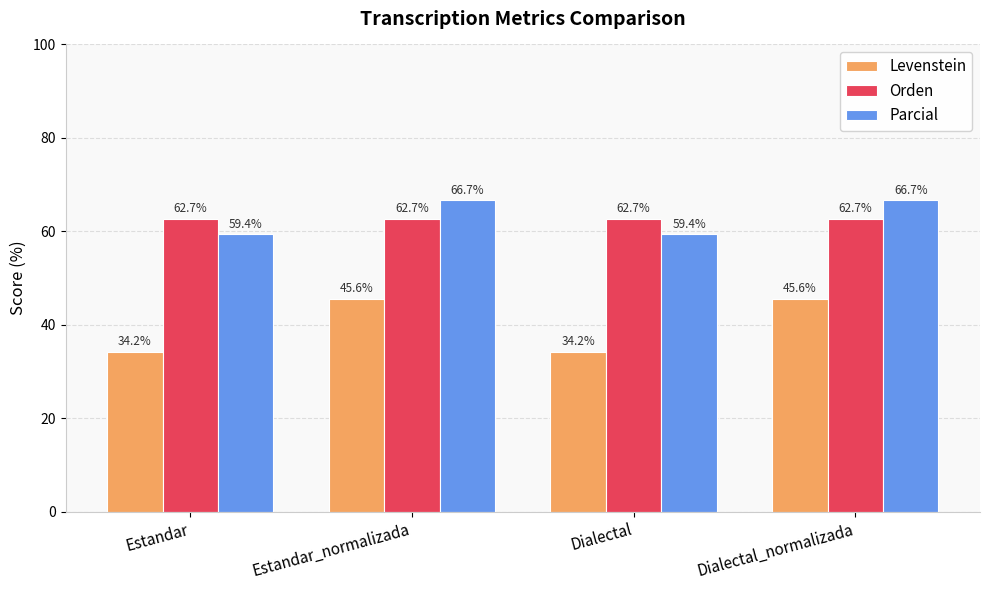

What is the lowest value of the Levenstein series?

34.2